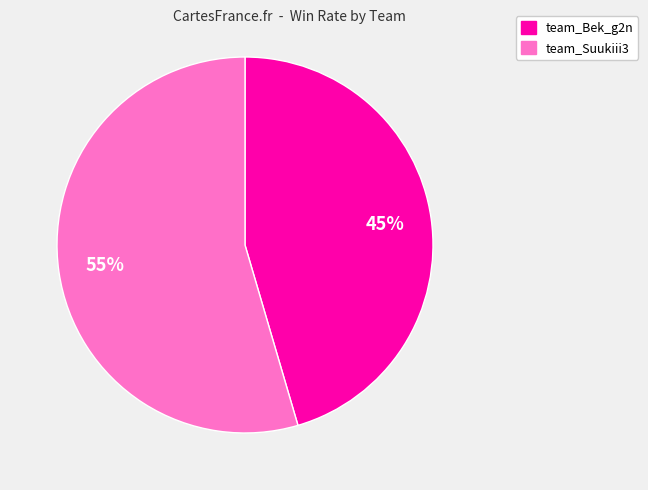

Is the sum of team_Bek_g2n and team_Suukiii3 greater than half?

Yes